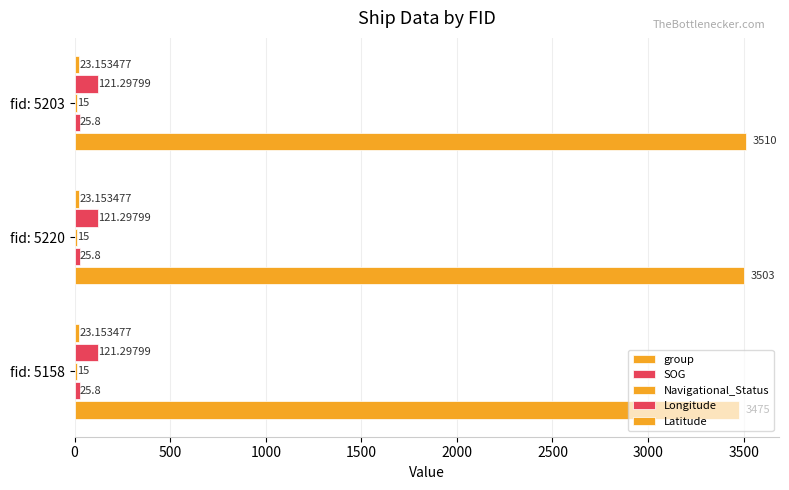

How many distinct data groups are displayed?

5